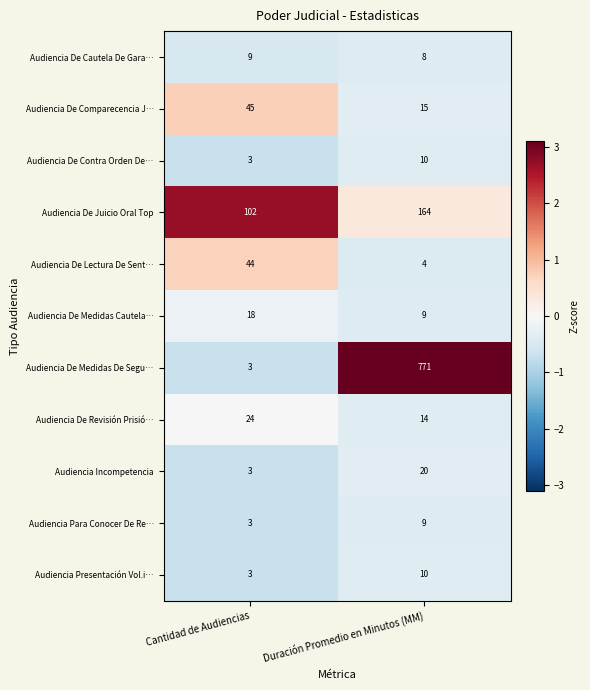

What is the sum of the Audiencia De Cautela De Gara… values at Cantidad de Audiencias and Duración Promedio en Minutos (MM)?

17